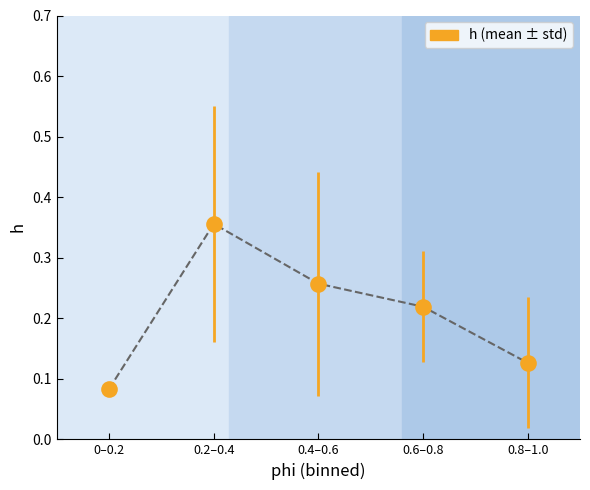

Which has a higher value, 0.8–1.0 or 0.6–0.8?

0.6–0.8